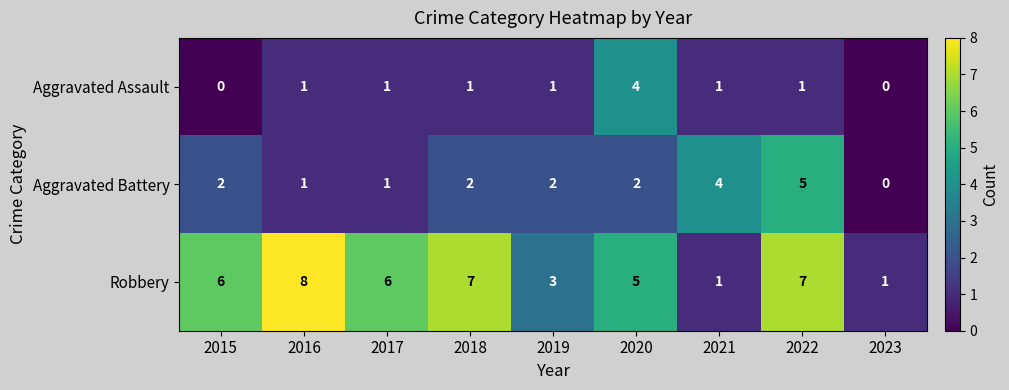

What value does the Robbery series have at 2018?

7